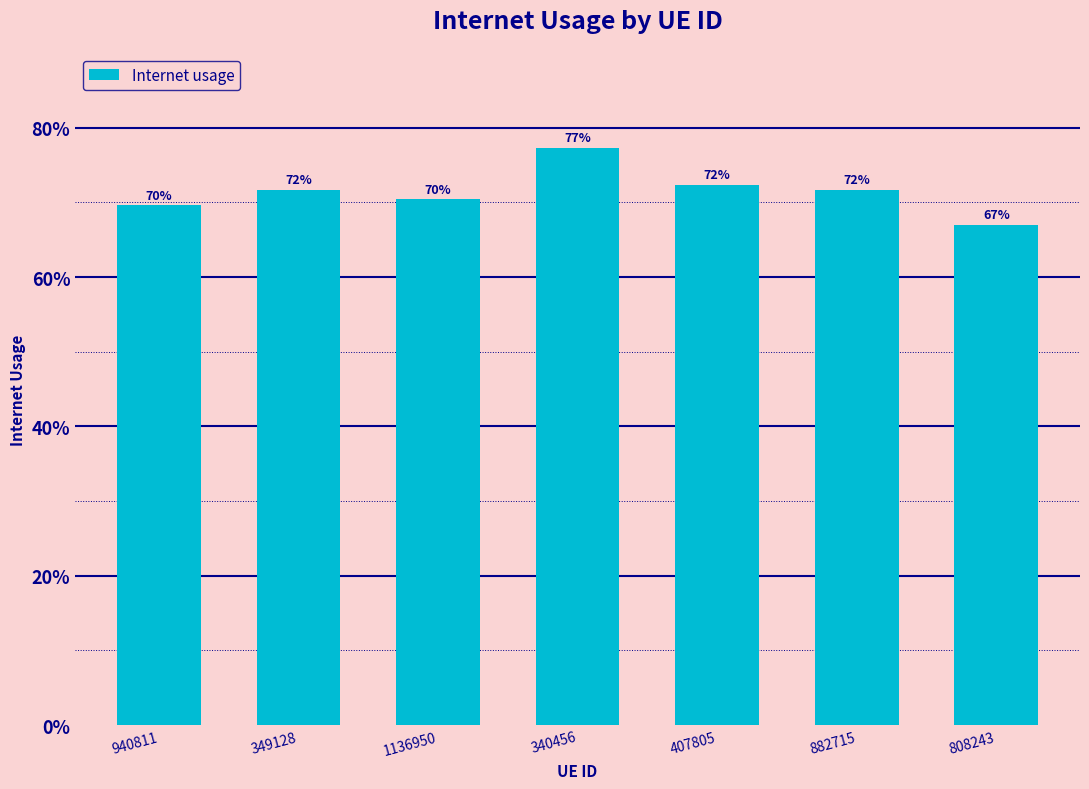

Reading right to left, list all the values displayed in this chart.

808243=0.7	882715=0.7	407805=0.7	340456=0.8	1136950=0.7	349128=0.7	940811=0.7